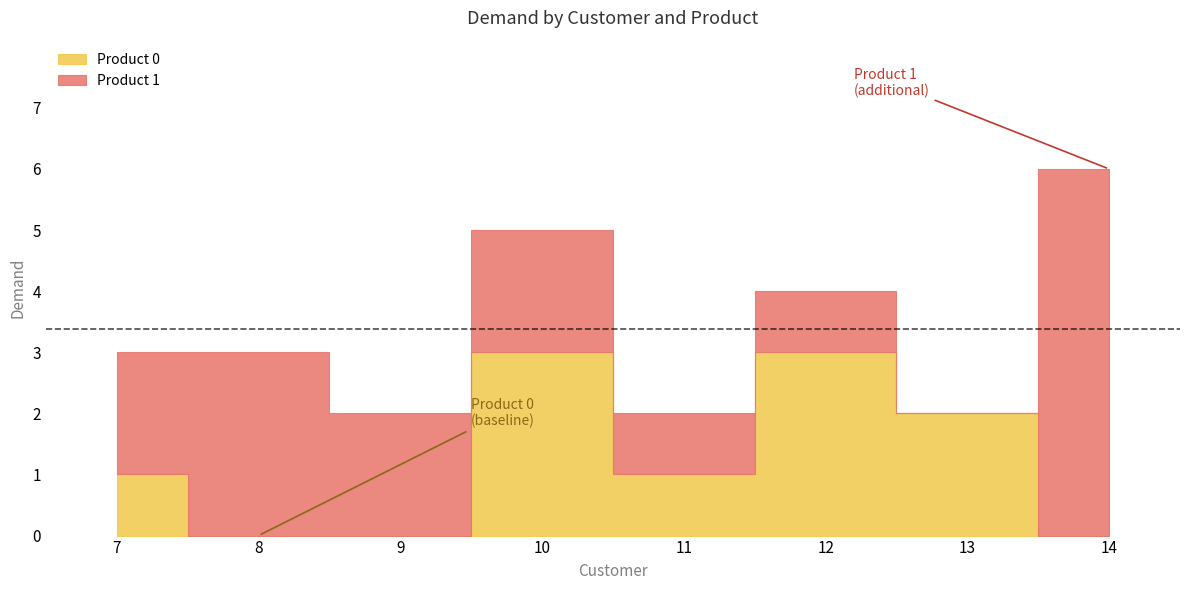

The Product 1 series shows 6 at 14. True or false?

True